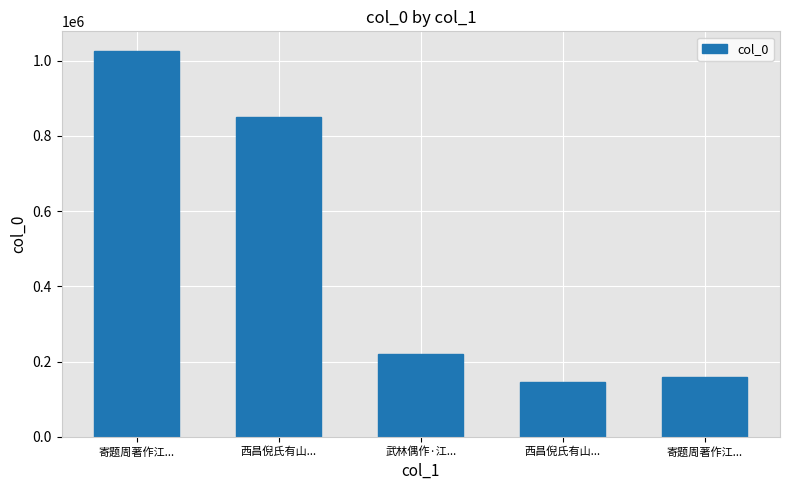

How many values are below 220171?

2